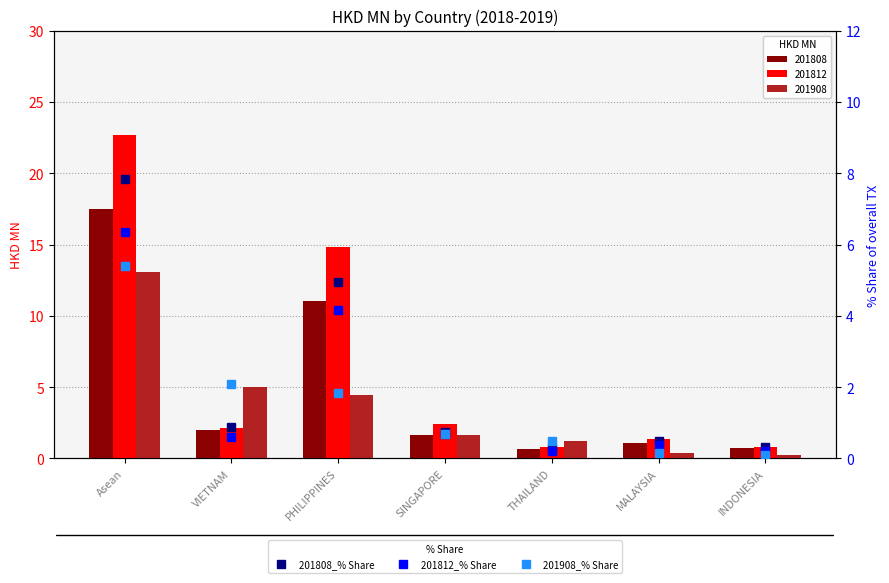

What position from the right is INDONESIA?

1